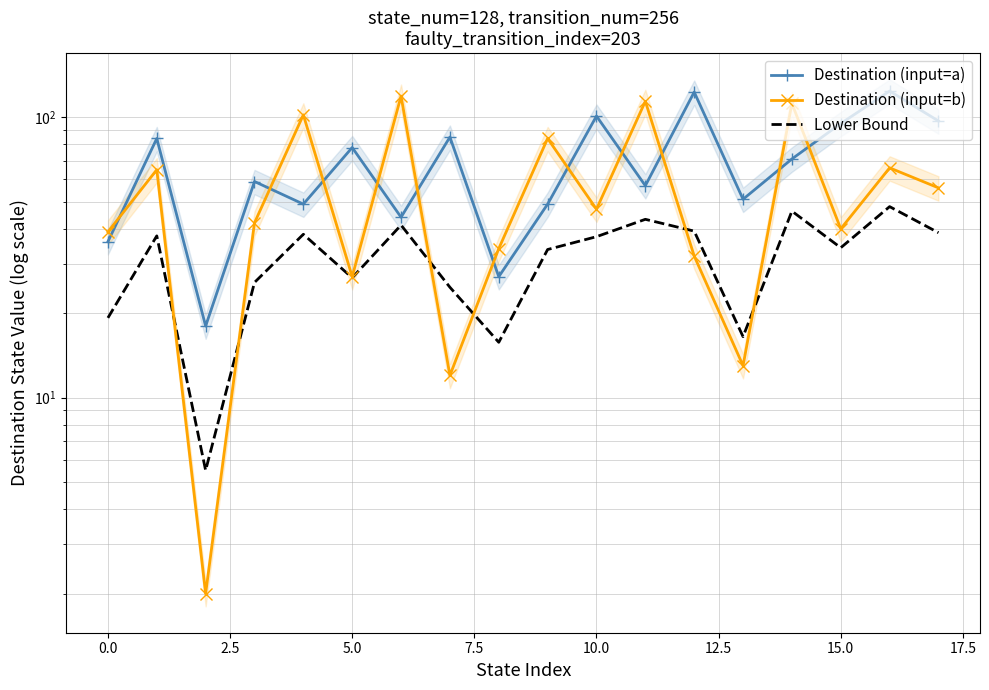

Rank the series by their average value, from lowest to highest.

Lower Bound, Destination (input=b), Destination (input=a)